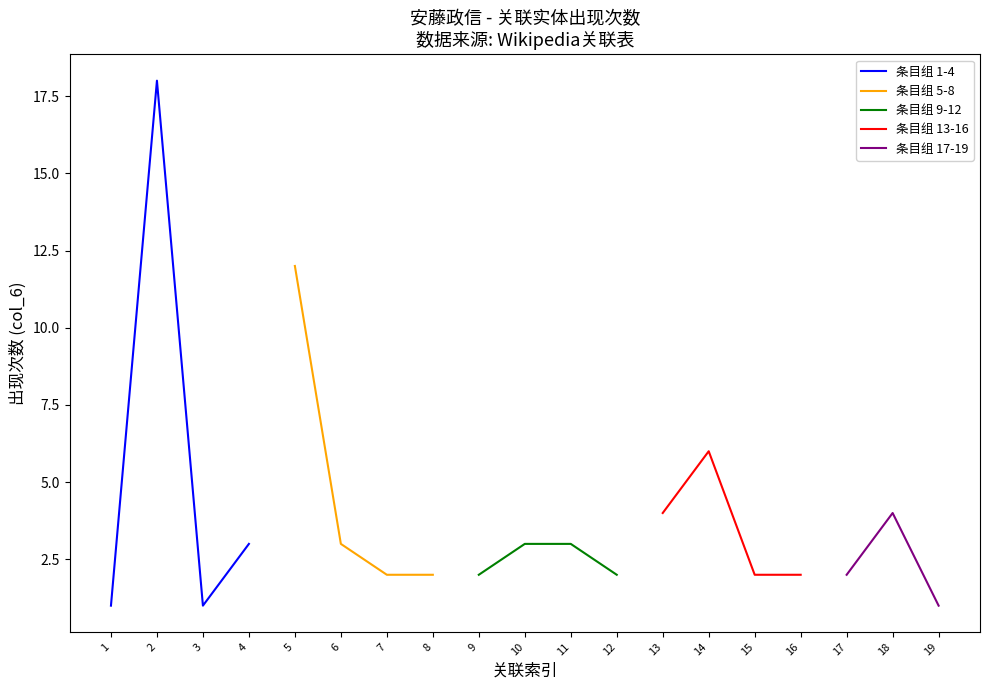

Reading left to right, what are all the values shown in this chart?

斯德哥尔摩电影节: 斯德哥尔摩电影节=1	日本=18	神奈川县=1	川崎市=3	演员=12	Sony Music Artists=3	电影导演=2	深作欣二=2	大逃杀=2	三池崇史=3	ja-46億年の恋=3	高中=2	坏孩子的天空=4	电视剧=6	学校怪谈=2	中国大陆=2	台湾=2	中国=4	陈凯歌=1
col_3 index: 斯德哥尔摩电影节=1	日本=2	神奈川县=3	川崎市=4	演员=5	Sony Music Artists=6	电影导演=7	深作欣二=8	大逃杀=9	三池崇史=10	ja-46億年の恋=11	高中=12	坏孩子的天空=13	电视剧=14	学校怪谈=15	中国大陆=16	台湾=17	中国=18	陈凯歌=19